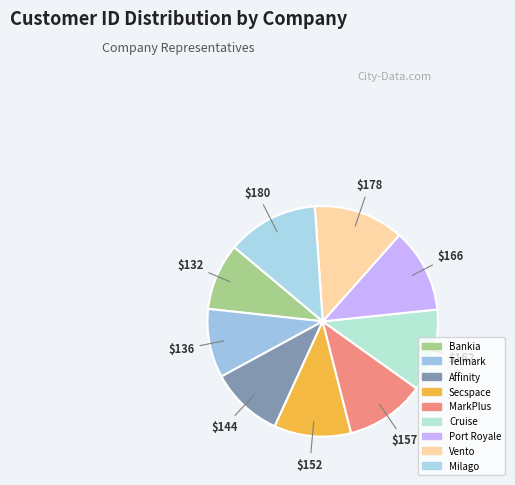

How many segments does this pie chart have?

9